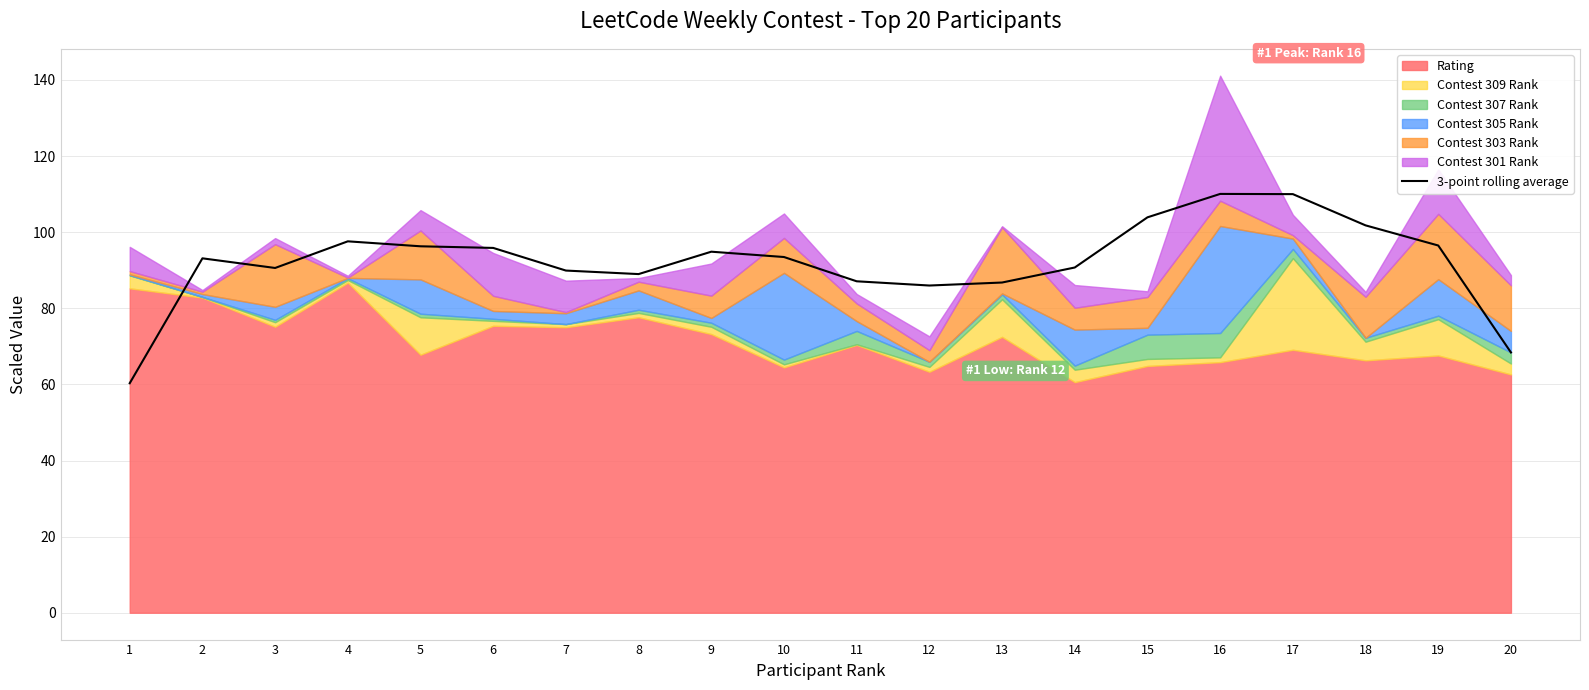

What is the difference between the maximum and second lowest values?

41.7